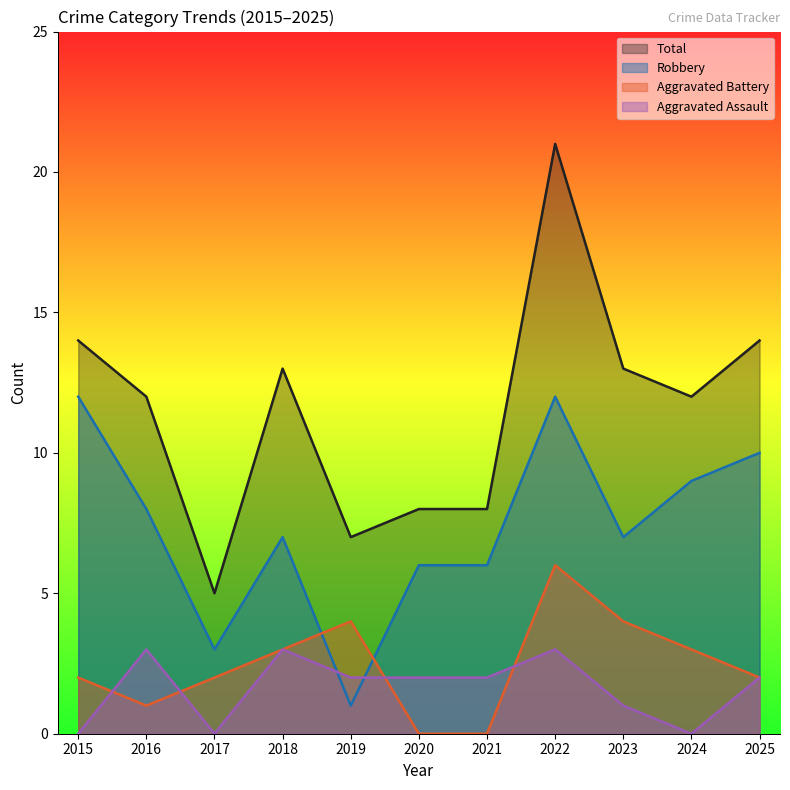

True or false: Robbery has a value of 16 at 2022.

False